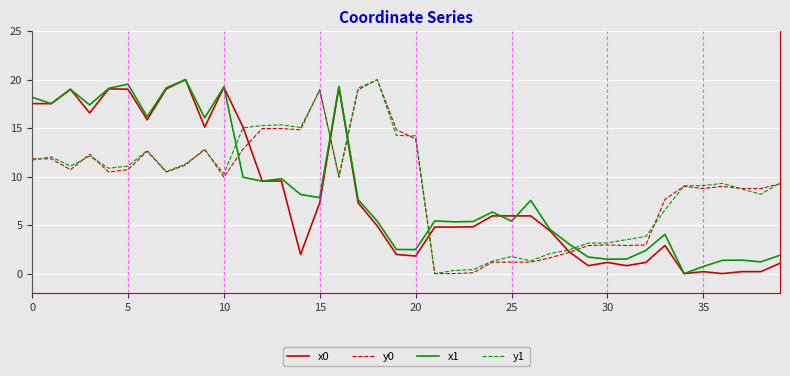

What is the maximum value for x1?

20.0